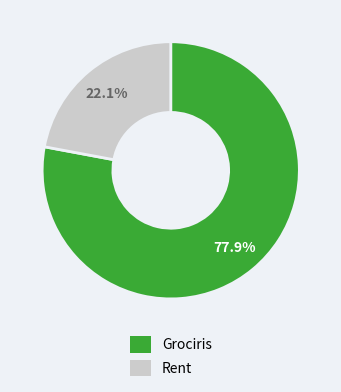

Is there a majority slice in this chart?

Yes